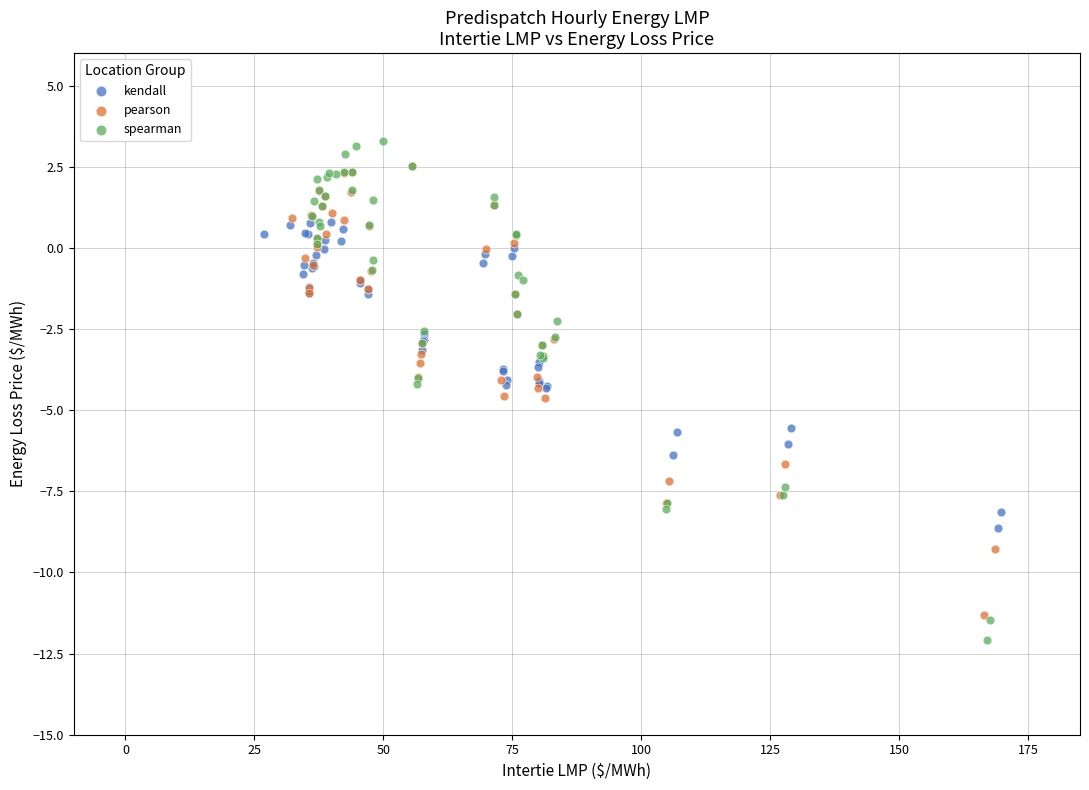

Which series reaches the maximum Y coordinate?

spearman